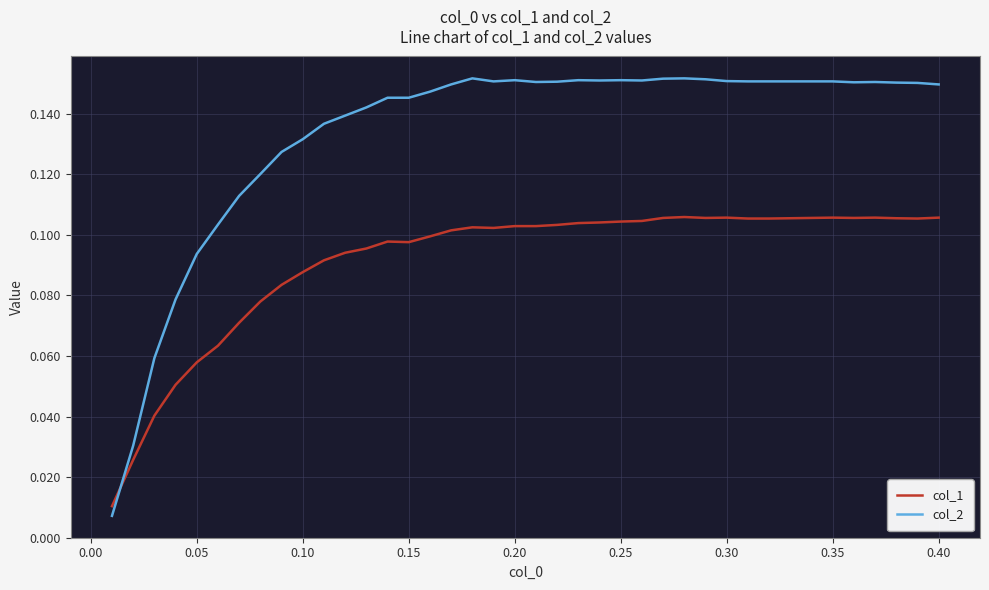

Which series has the largest range (max minus min)?

col_2